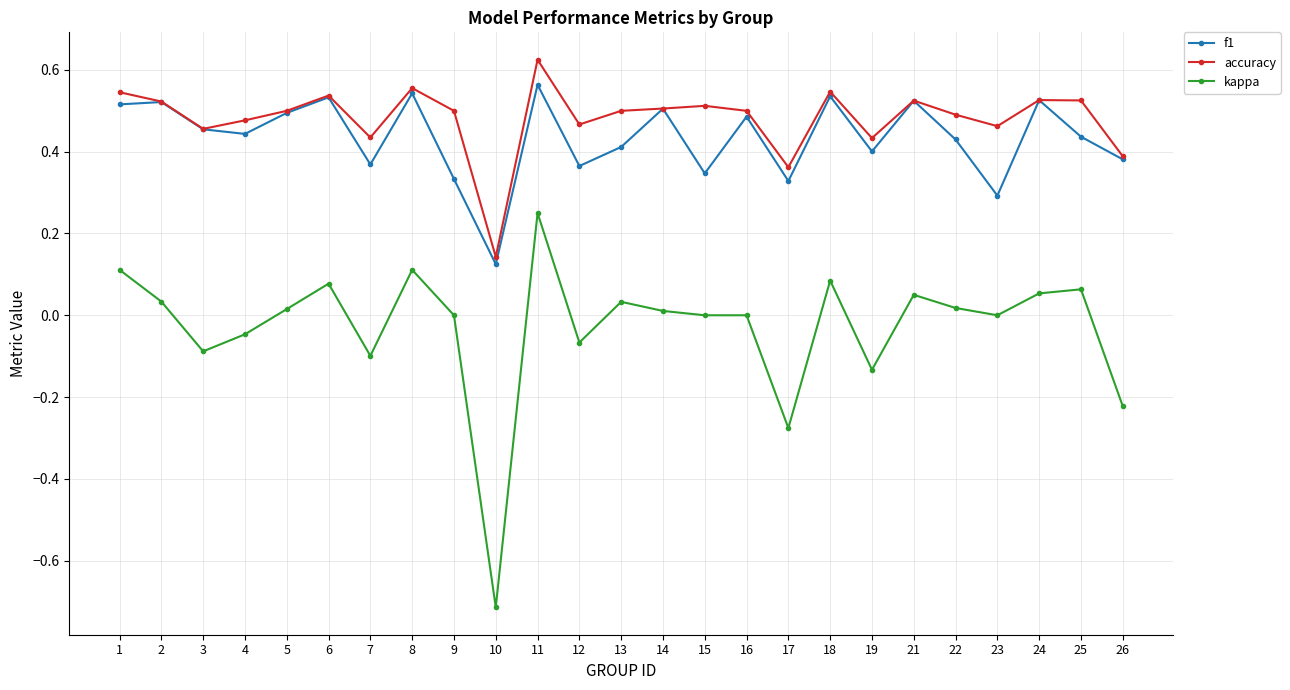

How many distinct data groups are displayed?

3